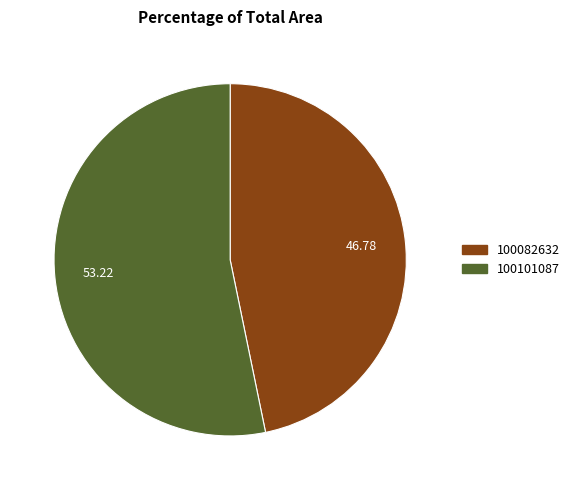

Count the number of slices in the pie.

2